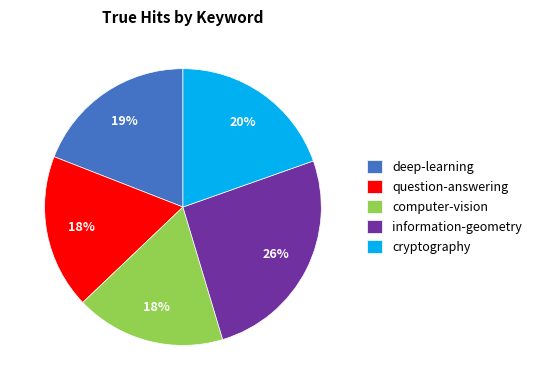

To the nearest percent, what portion does information-geometry represent?

26%